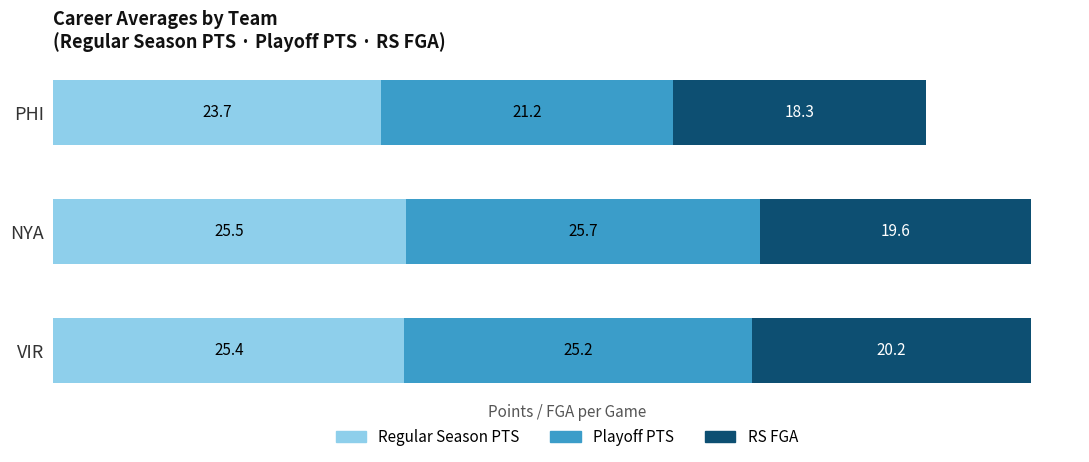

Which category has the lowest value in the Regular Season PTS series?

PHI